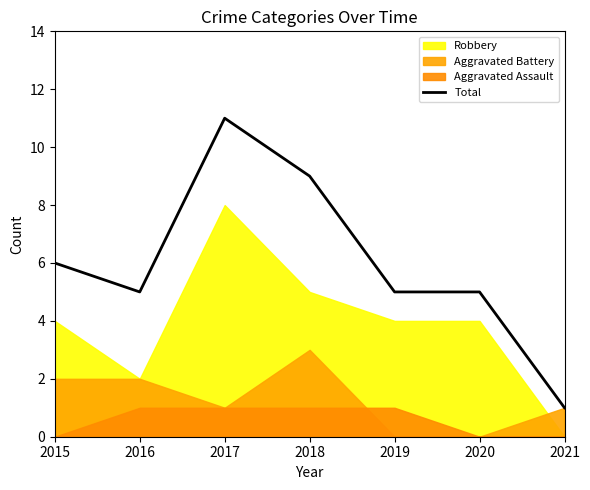

At which category does the chart reach its minimum across all series?

2021